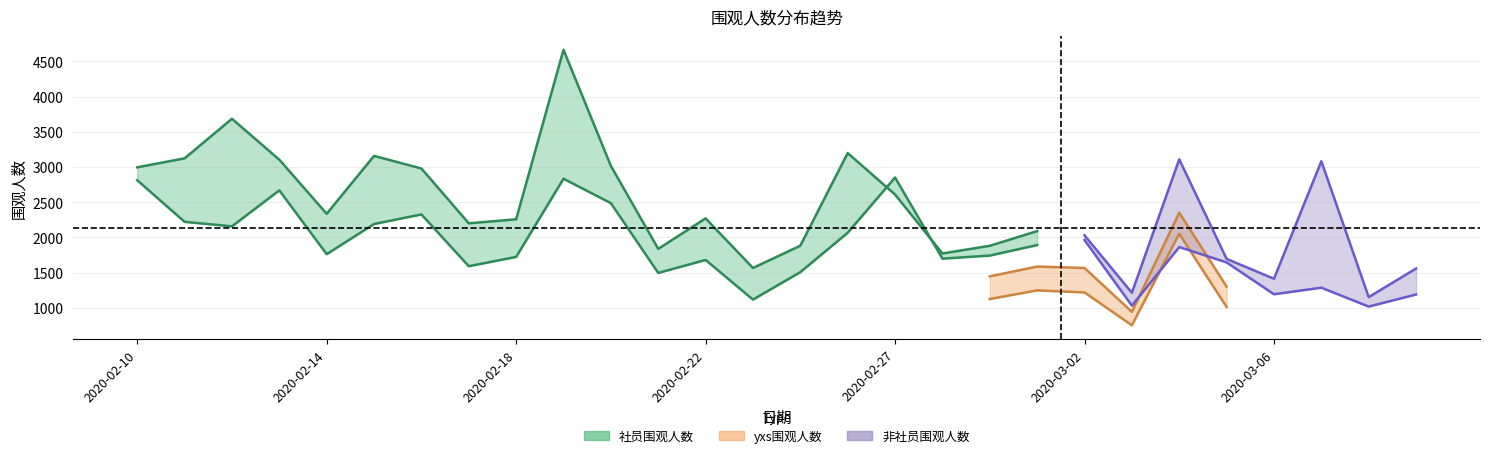

What is the difference between the second highest and second lowest values in the 社员围观人数 series?

2470